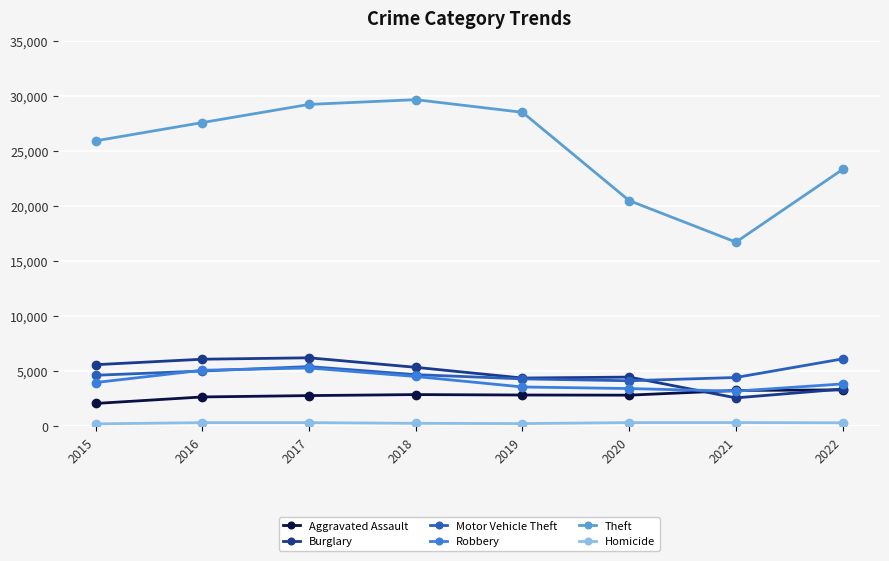

The Burglary series shows 6215 at 2017. True or false?

True